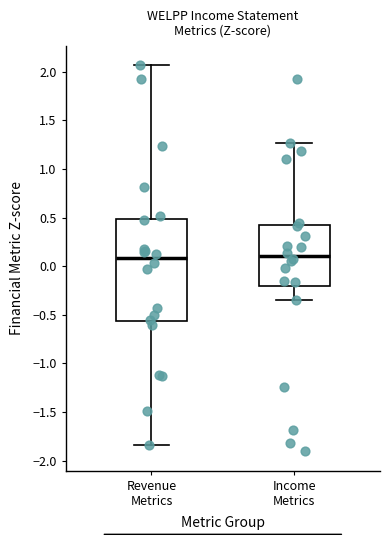

Where does the median line of the box for Income Metrics sit on the y-axis? The values are not printed on the chart, so give them approximately, as read against the axis.

0.10